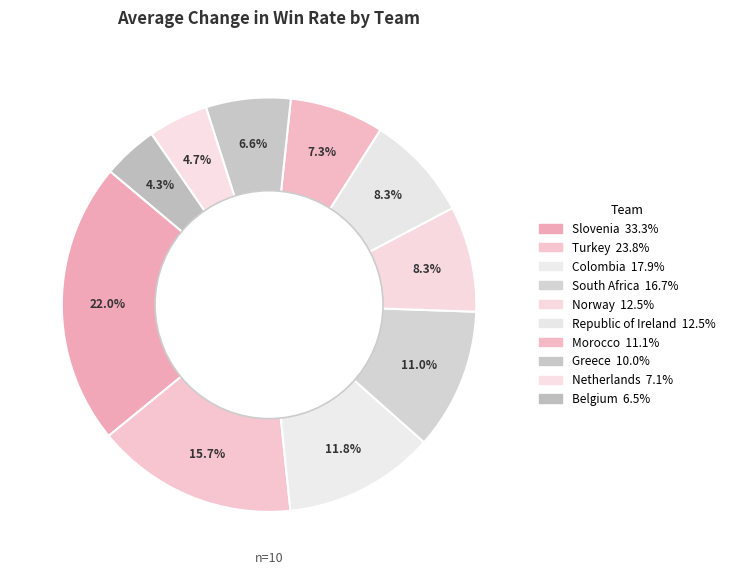

Count the number of slices in the pie.

10